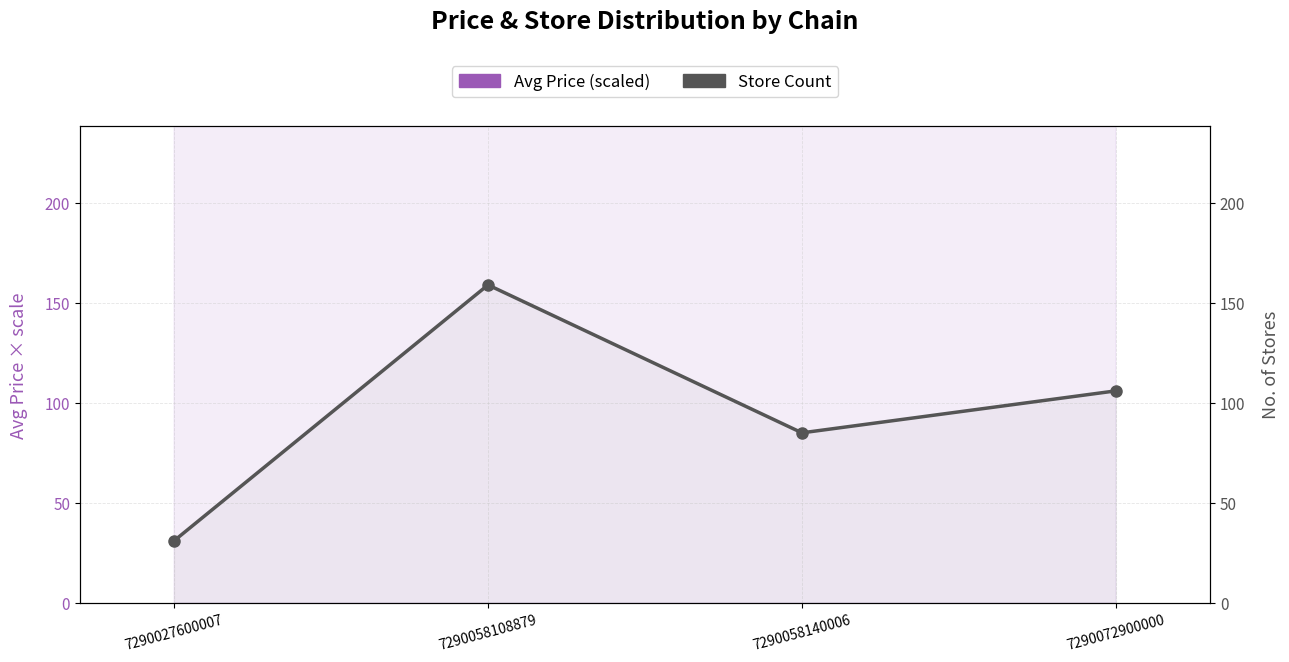

At which category does Store Count reach its first local peak?

7290058108879